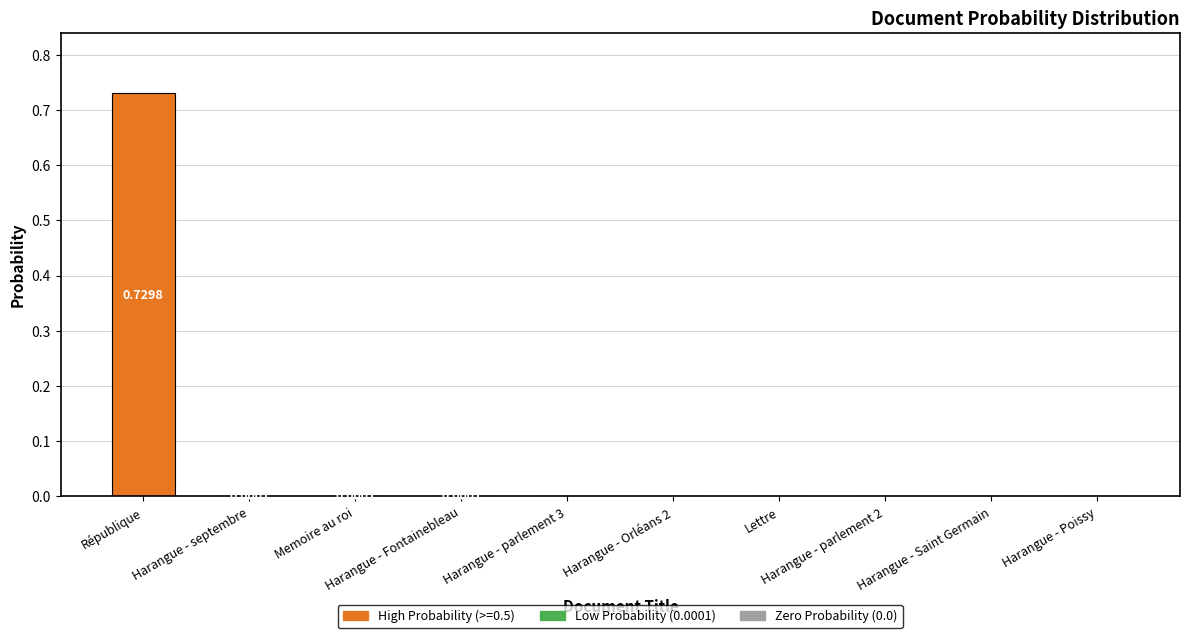

Reading left to right, what are all the values shown in this chart?

République=0.7	Harangue - septembre=0.0	Memoire au roi=0.0	Harangue - Fontainebleau=0.0	Harangue - parlement 3=0.0	Harangue - Orléans 2=0.0	Lettre=0.0	Harangue - parlement 2=0.0	Harangue - Saint Germain=0.0	Harangue - Poissy=0.0